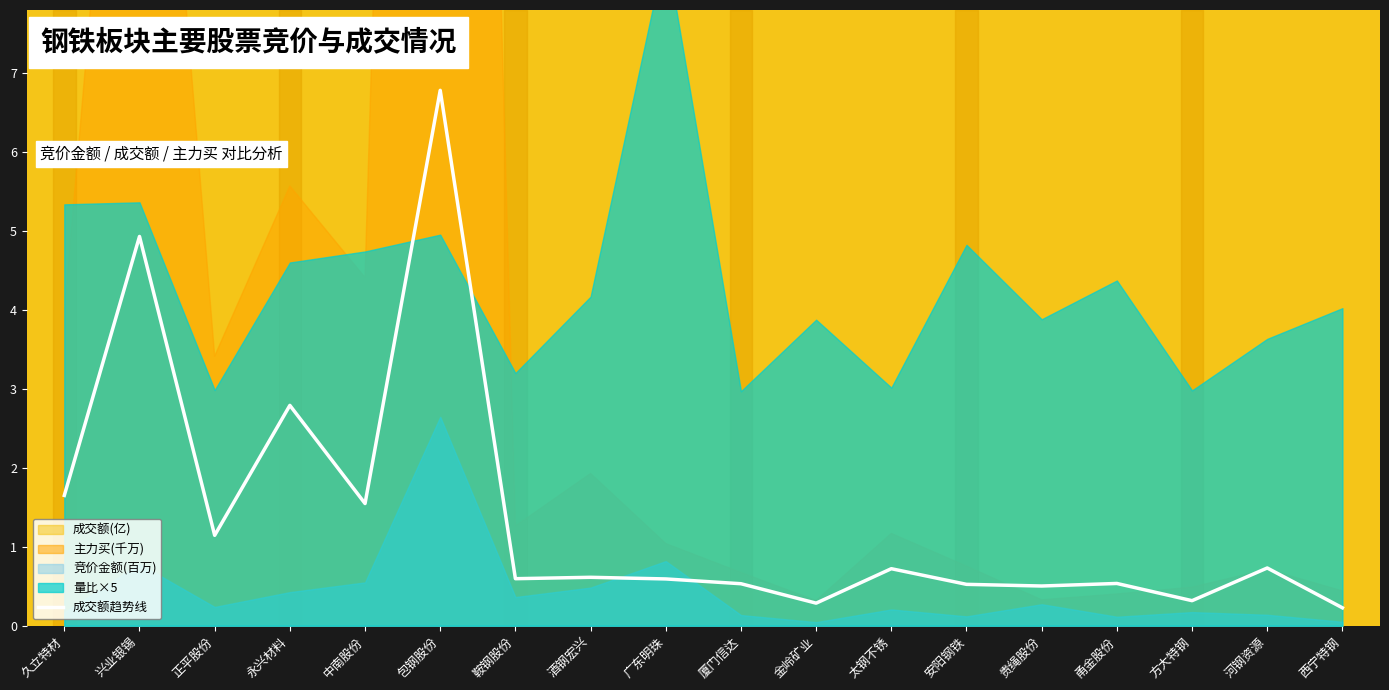

What is the value of the 14th point from the left?

0.5